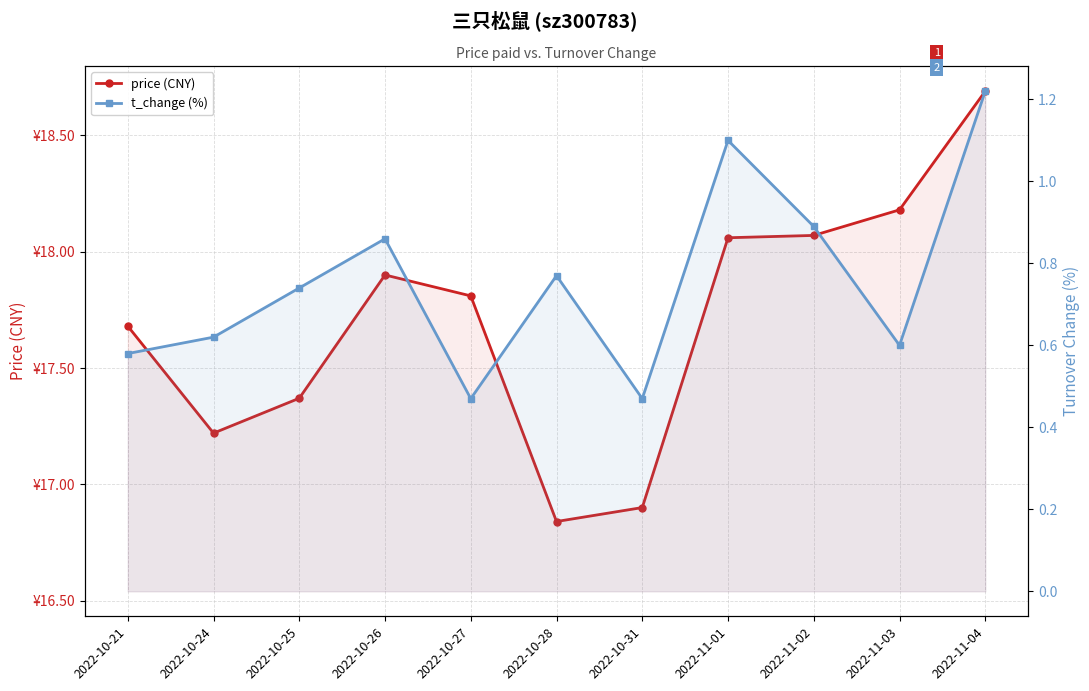

Where is the first local maximum for t_change (%)?

2022-10-26